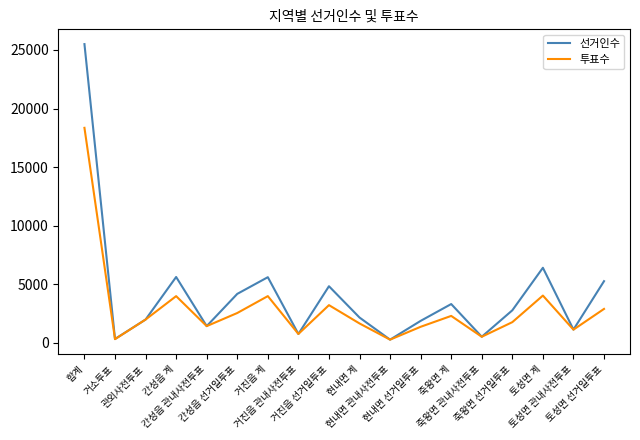

Which series has the largest range (max minus min)?

선거인수